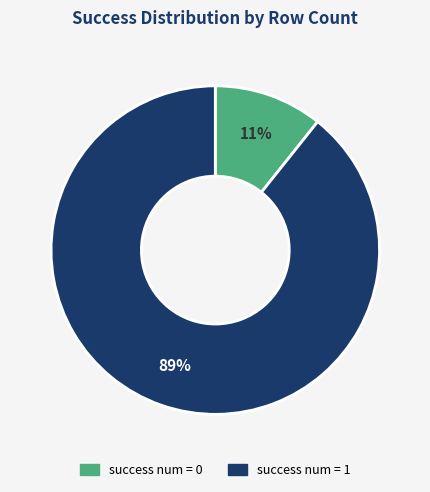

Is there any slice that represents more than half of the pie?

Yes